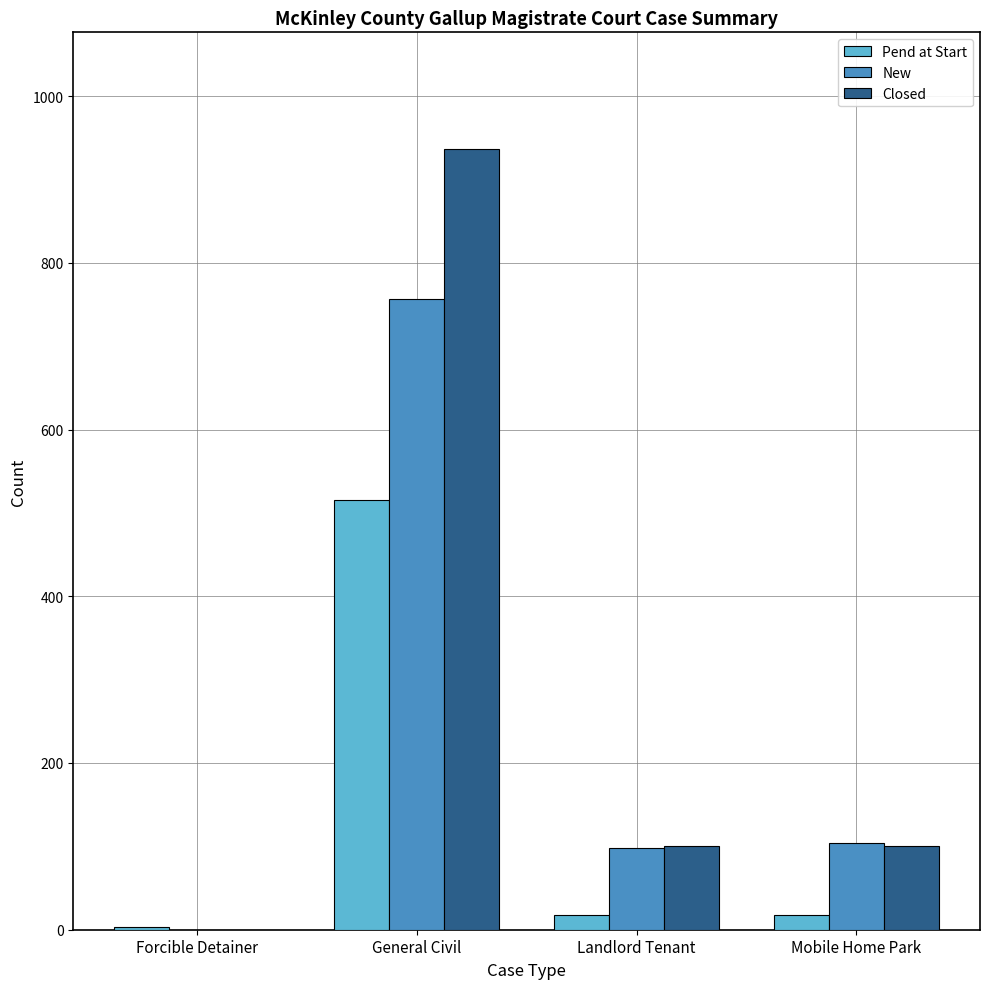

What is the highest value of the Closed series?

936